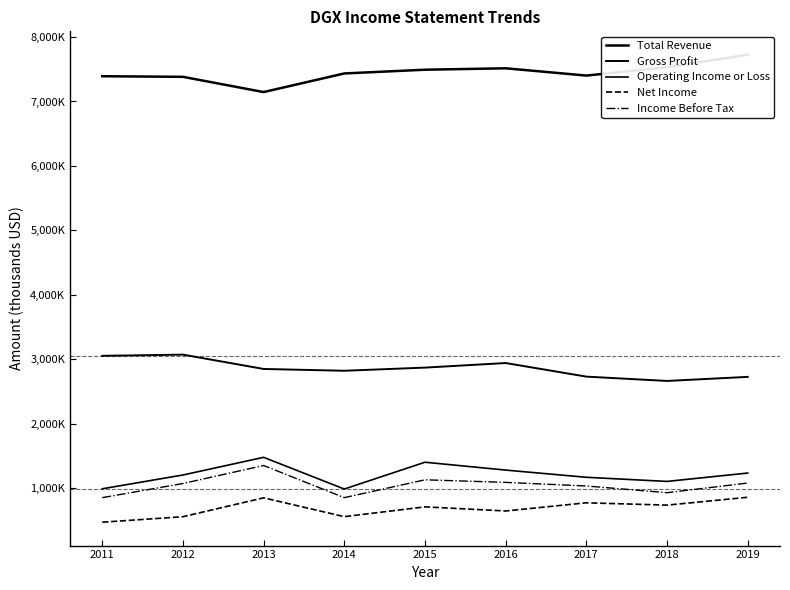

At which label does Net Income first exceed 706000?

2013